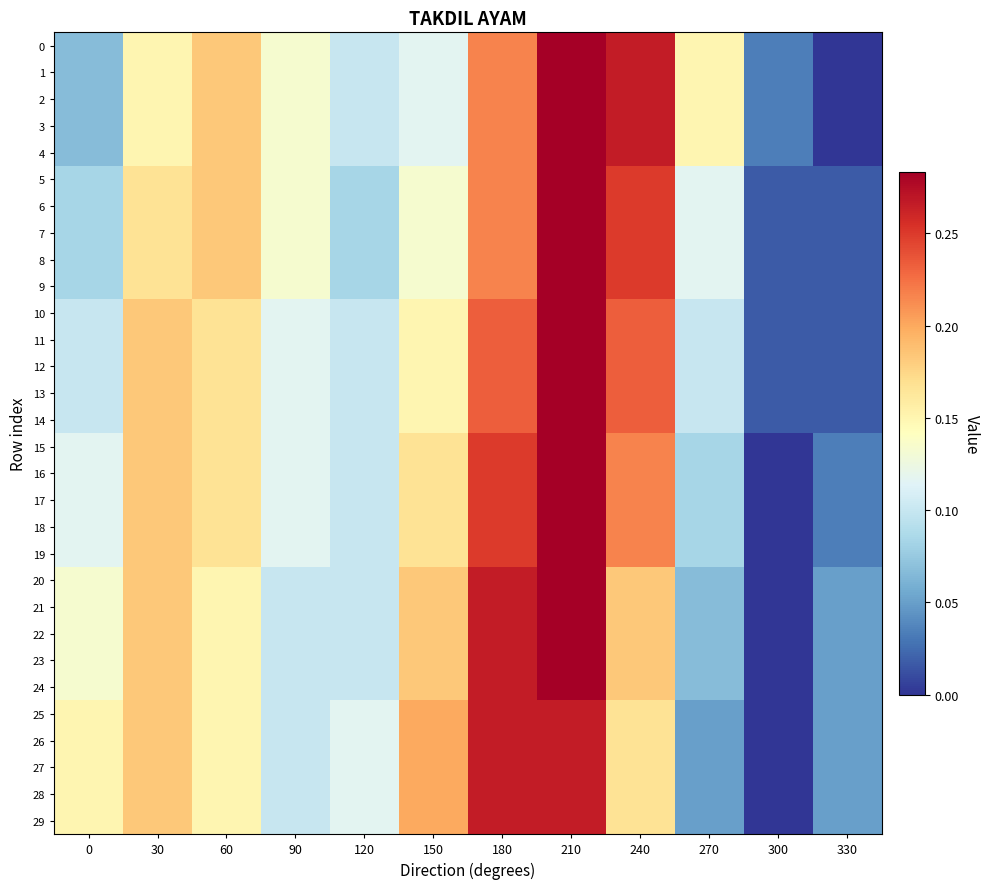

What is the total value across all series at 120?

3.0